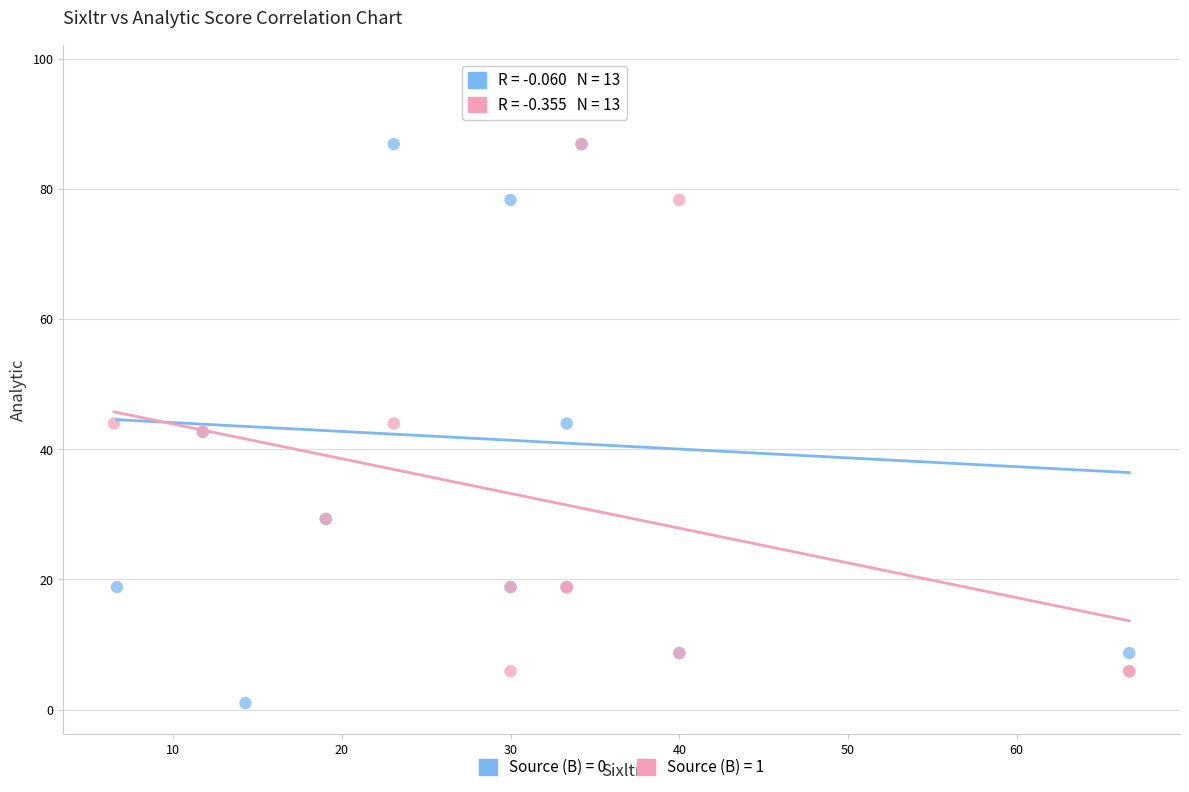

Which series contains the highest Y value?

Source (B) = 0